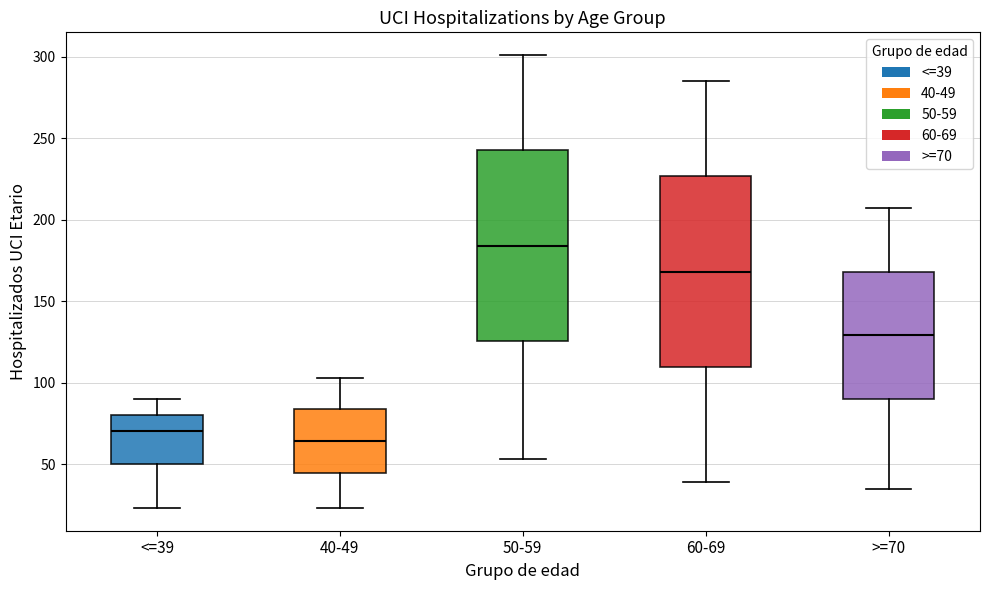

Which box's median line is the highest?

50-59